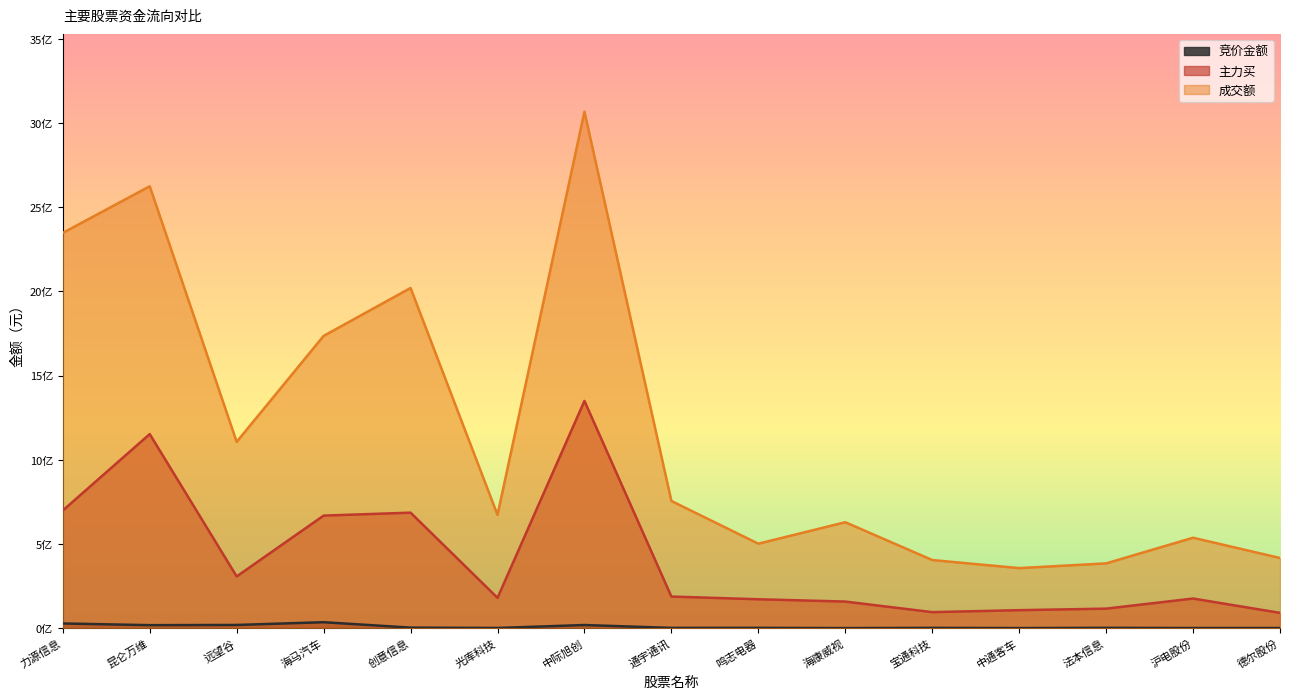

True or false: 主力买 and 竞价金额 cross at least once.

False